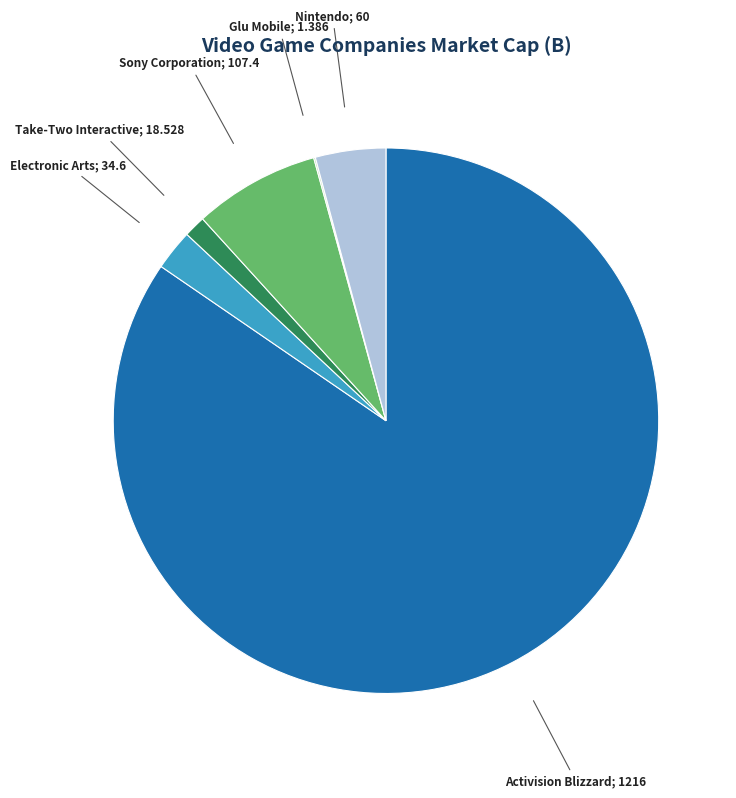

Does any single category account for the majority?

Yes